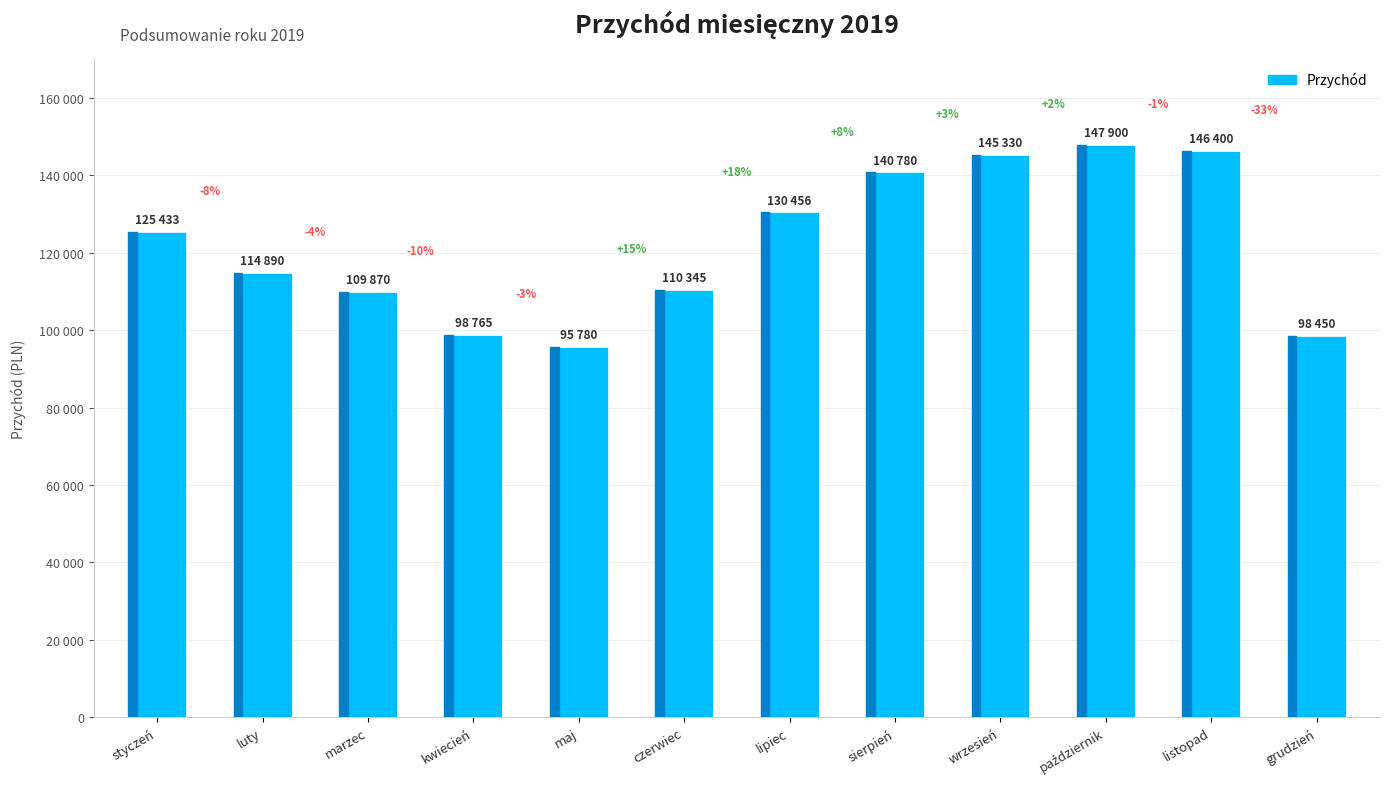

Where is the data nearest to the value 121840?

styczeń